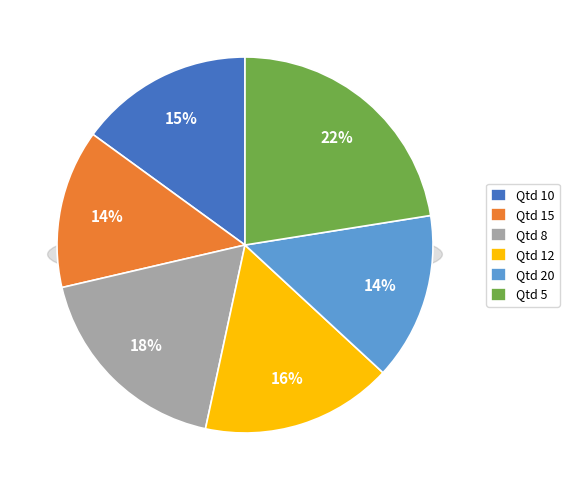

Is it true that 10 is 15% of the pie?

True